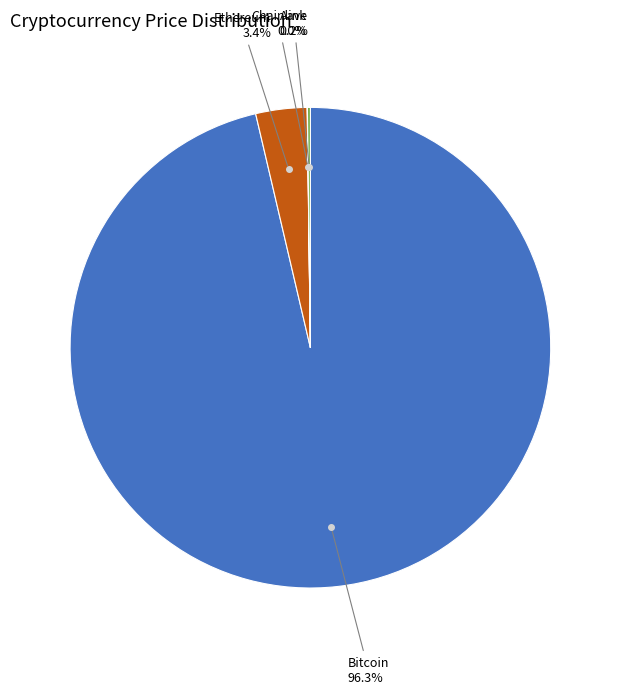

Does any single category account for the majority?

Yes